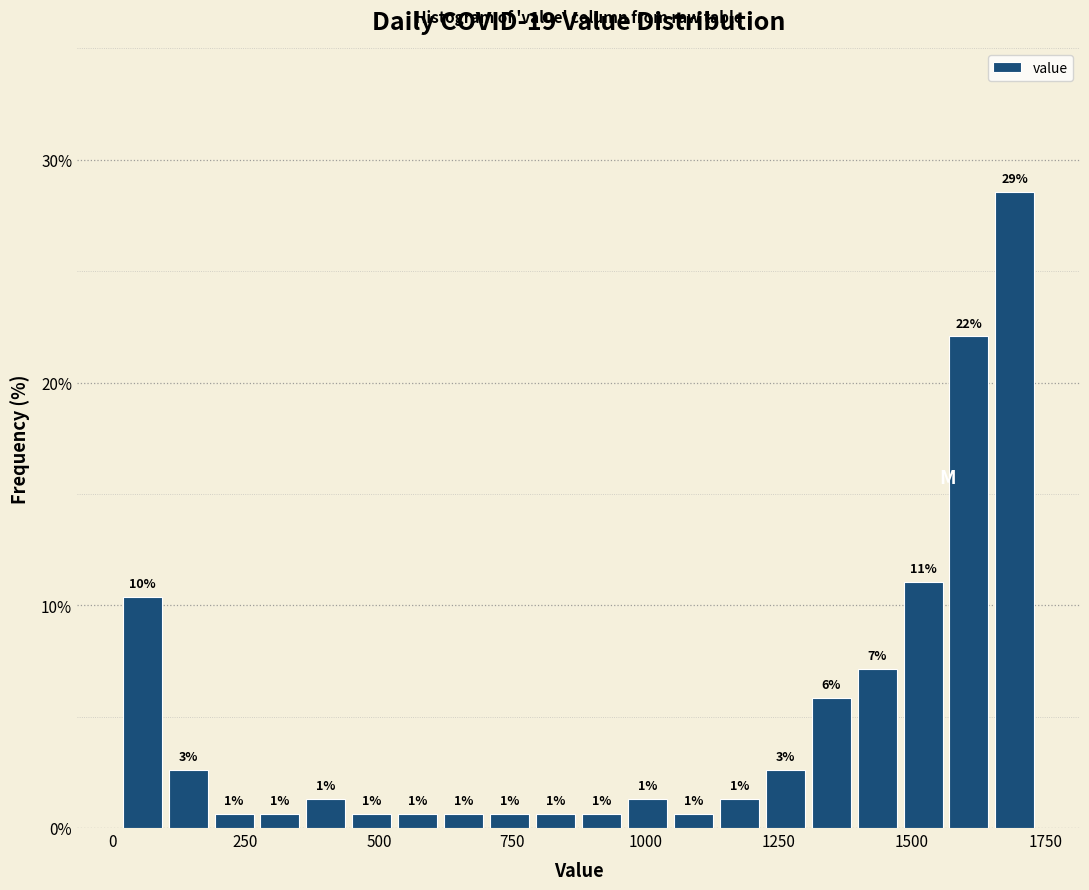

Read against the x-axis, roughly where is the centre of the tallest bar?

1700